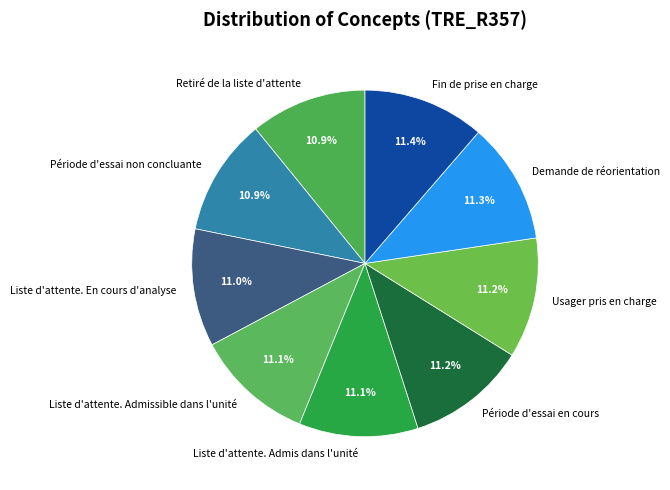

Is the sum of Liste d'attente. En cours d'analyse and Période d'essai en cours greater than half?

No